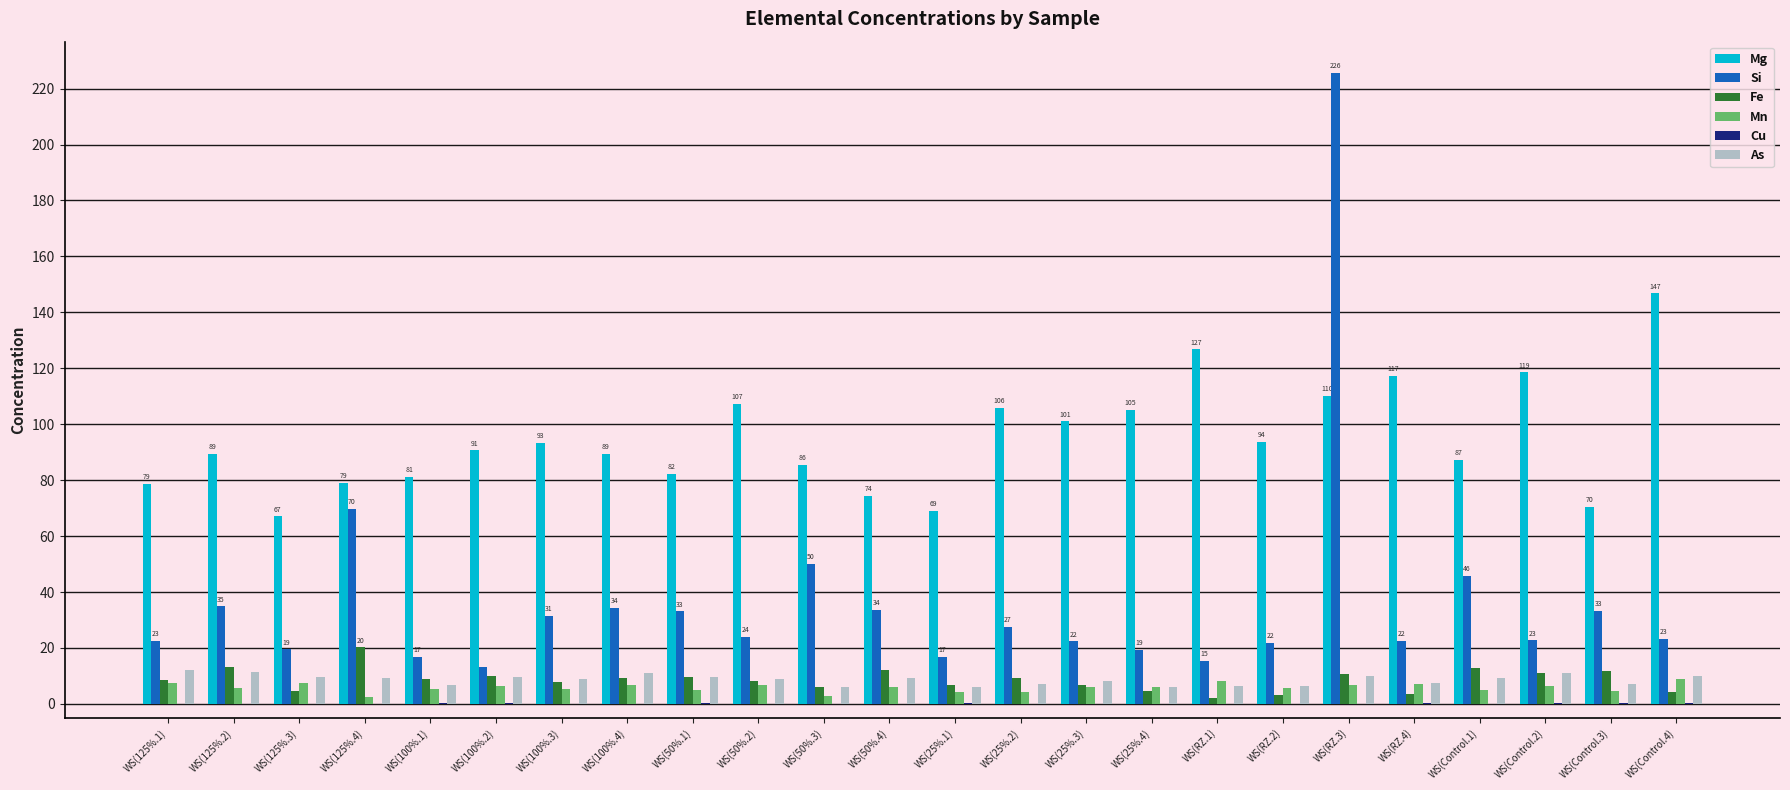

How many categories are shown in the chart?

24